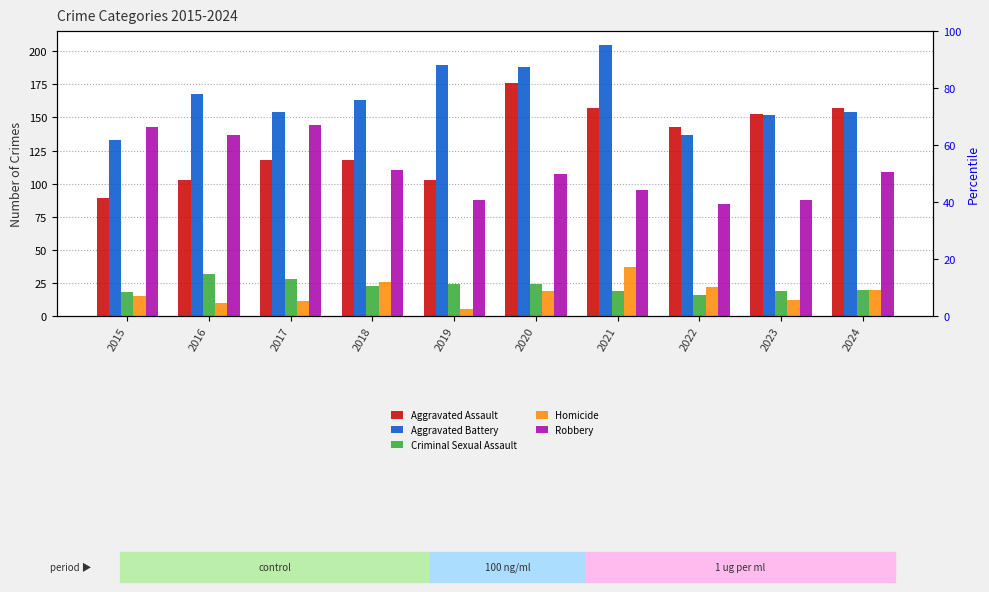

At 2021, list the series in order from largest to smallest.

Aggravated Battery, Aggravated Assault, Robbery, Homicide, Criminal Sexual Assault